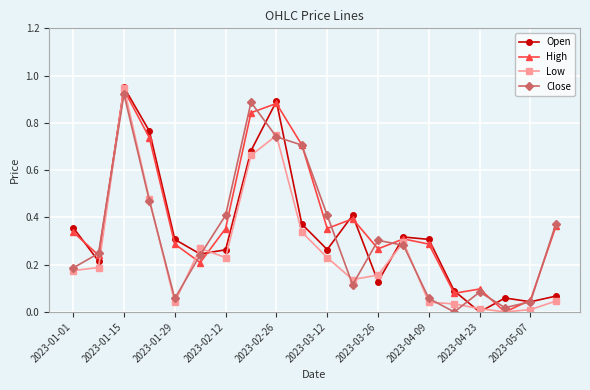

In Close, how many points are lower than both neighbors (excluding endpoints)?

4